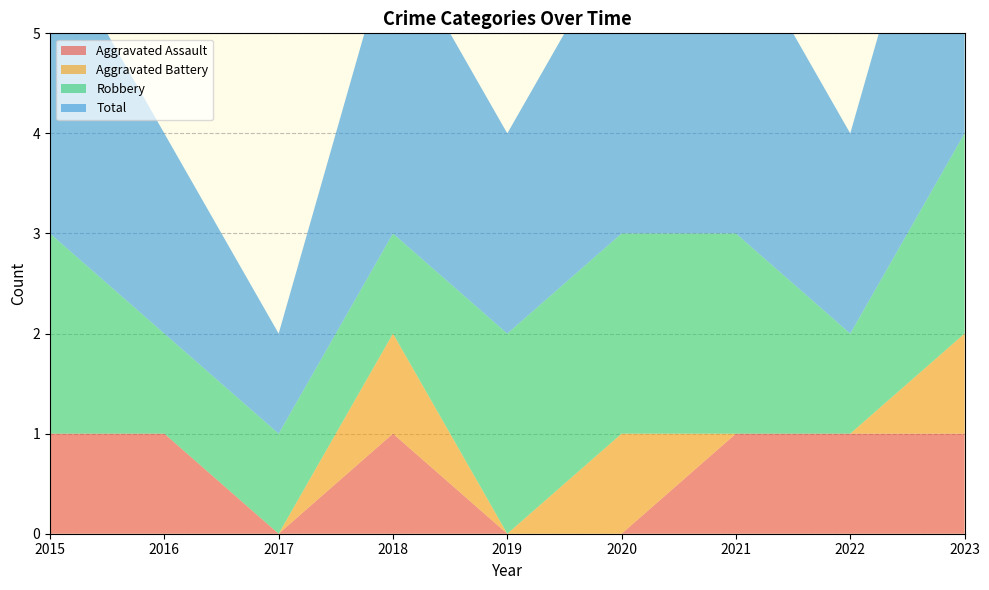

Reading left to right, transcribe all the data shown in this chart.

Aggravated Assault: 2015=1	2016=1	2017=0	2018=1	2019=0	2020=0	2021=1	2022=1	2023=1
Aggravated Battery: 2015=0	2016=0	2017=0	2018=1	2019=0	2020=1	2021=0	2022=0	2023=1
Robbery: 2015=2	2016=1	2017=1	2018=1	2019=2	2020=2	2021=2	2022=1	2023=2
Total: 2015=3	2016=2	2017=1	2018=3	2019=2	2020=3	2021=3	2022=2	2023=4